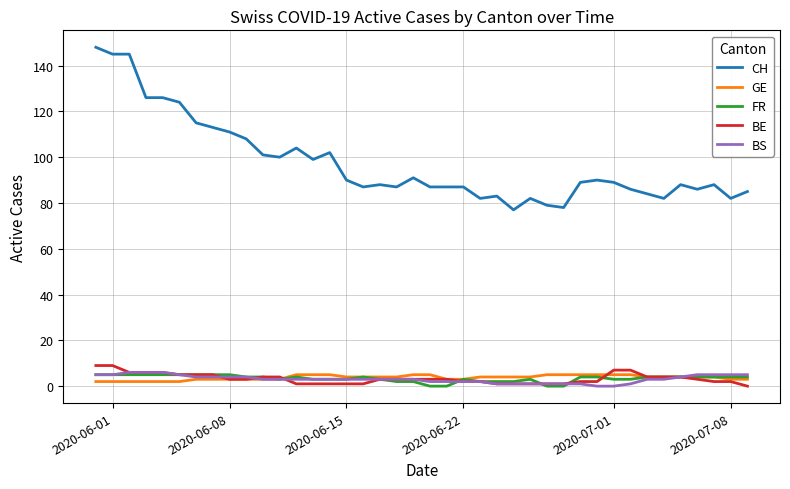

Reading right to left, list all the values displayed in this chart.

CH: 85	82	88	86	88	82	84	86	89	90	89	78	79	82	77	83	82	87	87	87	91	87	88	87	90	102	99	104	100	101	108	111	113	115	124	126	126	145	145	148
GE: 3	3	4	4	4	4	4	5	5	5	5	5	5	4	4	4	4	3	3	5	5	4	4	4	4	5	5	5	3	3	3	3	3	3	2	2	2	2	2	2
FR: 4	4	4	4	4	4	4	3	3	4	4	0	0	3	2	2	2	3	0	0	2	2	3	4	3	3	3	4	3	4	4	5	5	5	5	5	5	5	5	5
BE: 0	2	2	3	4	4	4	7	7	2	2	1	1	1	1	1	2	2	3	3	3	3	3	1	1	1	1	1	4	4	3	3	5	5	5	6	6	6	9	9
BS: 5	5	5	5	4	3	3	1	0	0	1	1	1	1	1	1	2	2	2	2	3	3	3	3	3	3	3	3	3	3	4	4	4	4	5	6	6	6	5	5